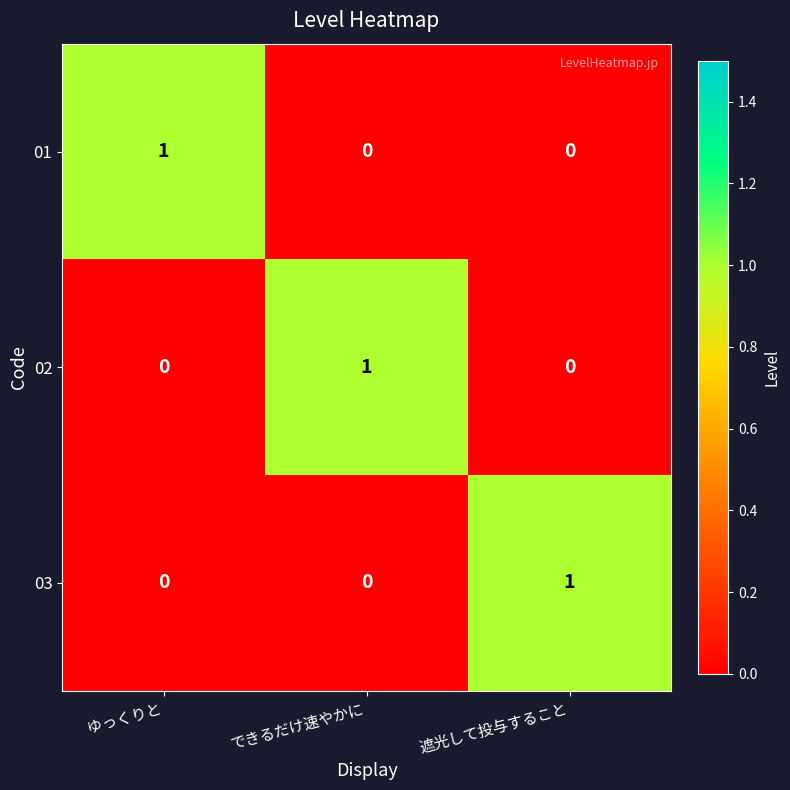

Count the 03 values in the range 0 to 1.

3